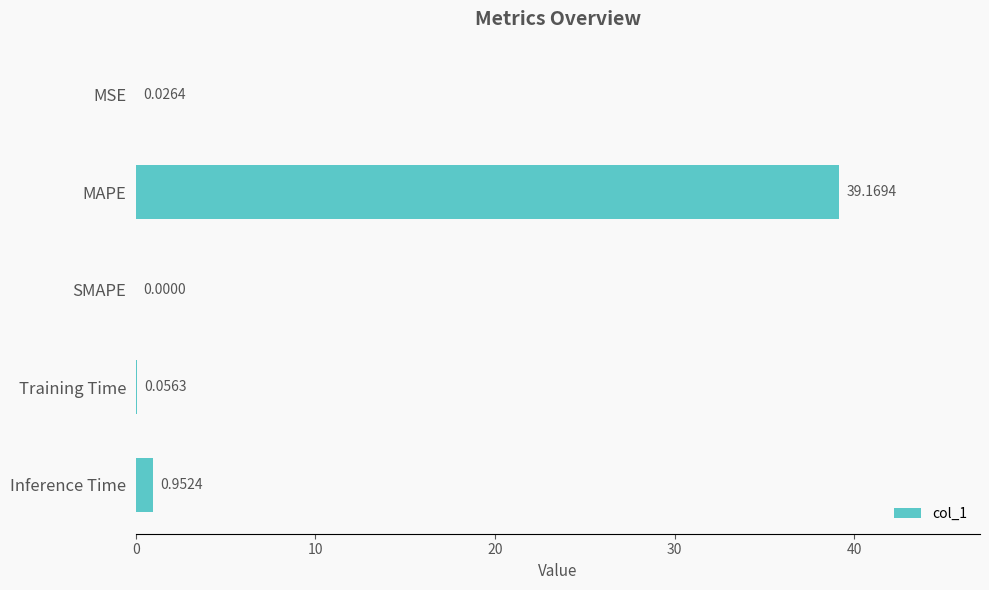

How many positive values are there?

4